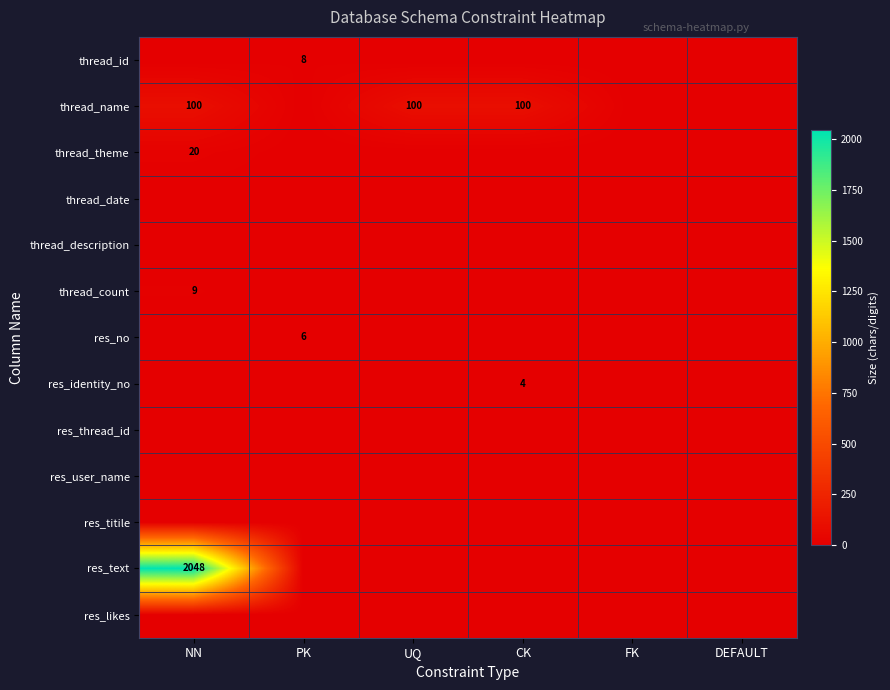

What is the total value across all series at UQ?

100